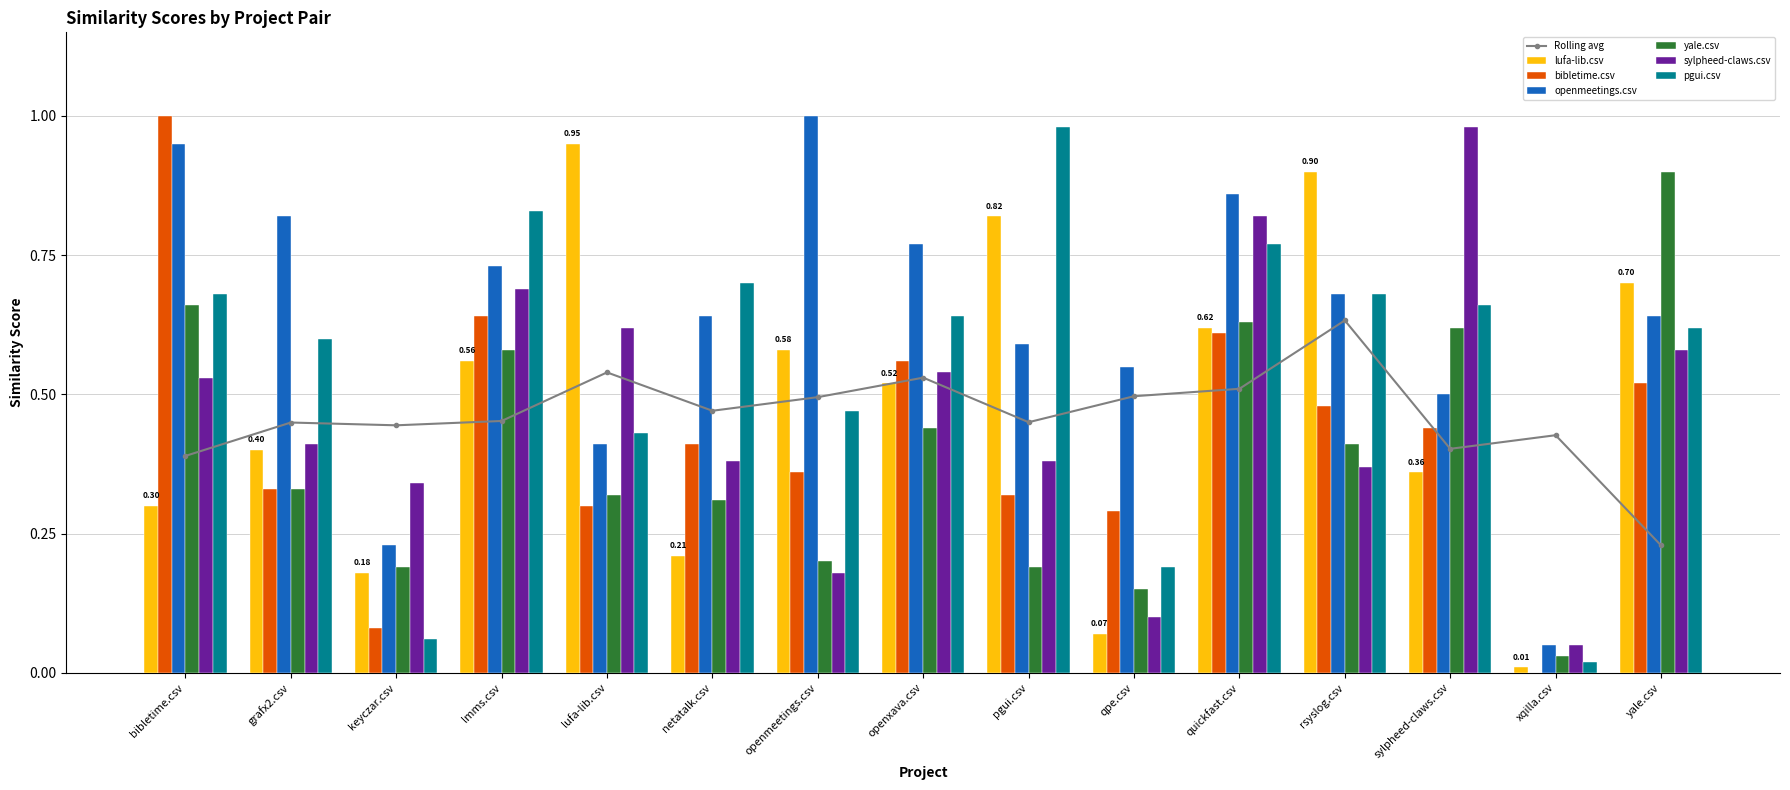

Are the bars horizontal?

No